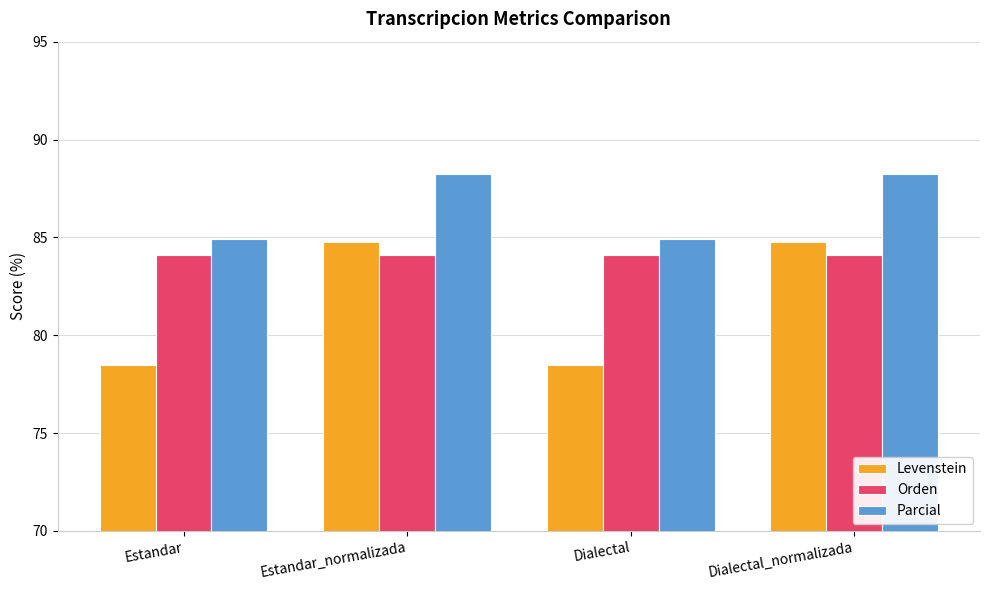

Is it true that Orden equals 84.1 at Dialectal?

True